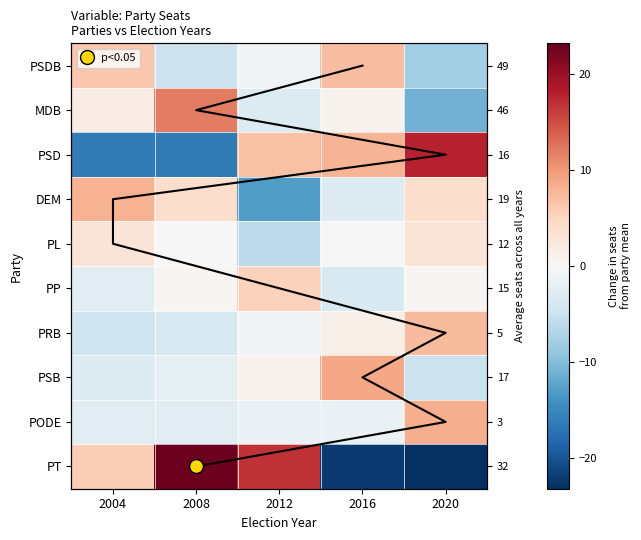

At which label does PSB reach its peak?

2016